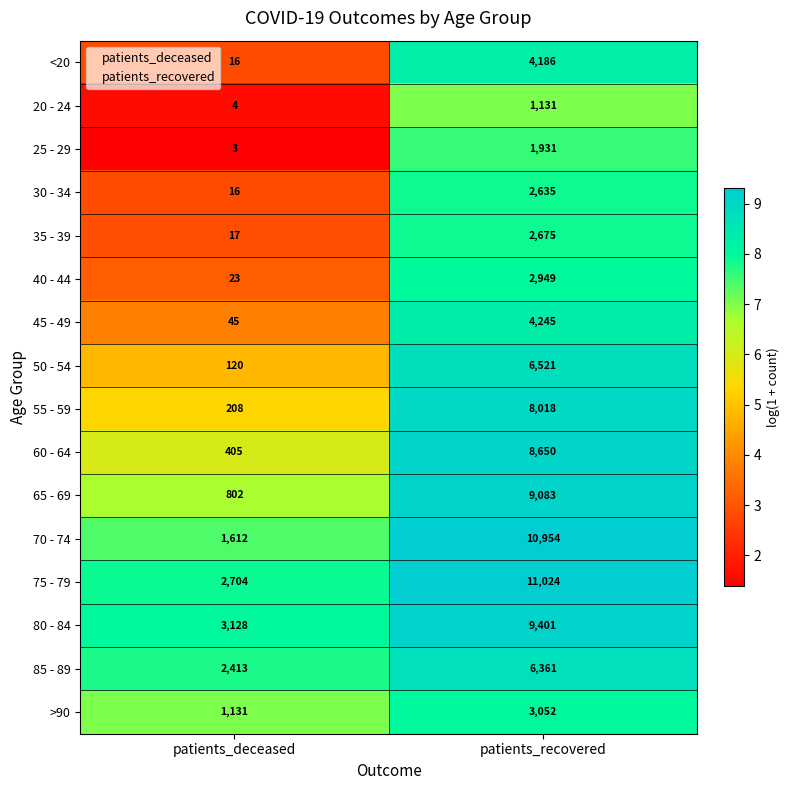

Which category has the highest value across all series?

patients_recovered